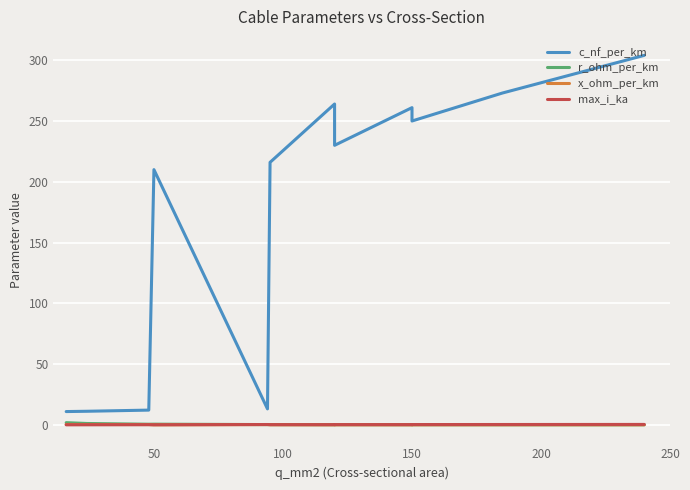

True or false: c_nf_per_km and max_i_ka intersect in this chart.

False